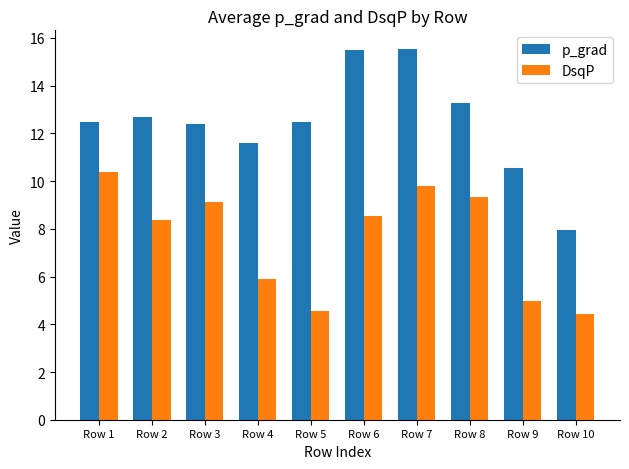

What is the total value across all series at Row 9?

15.5